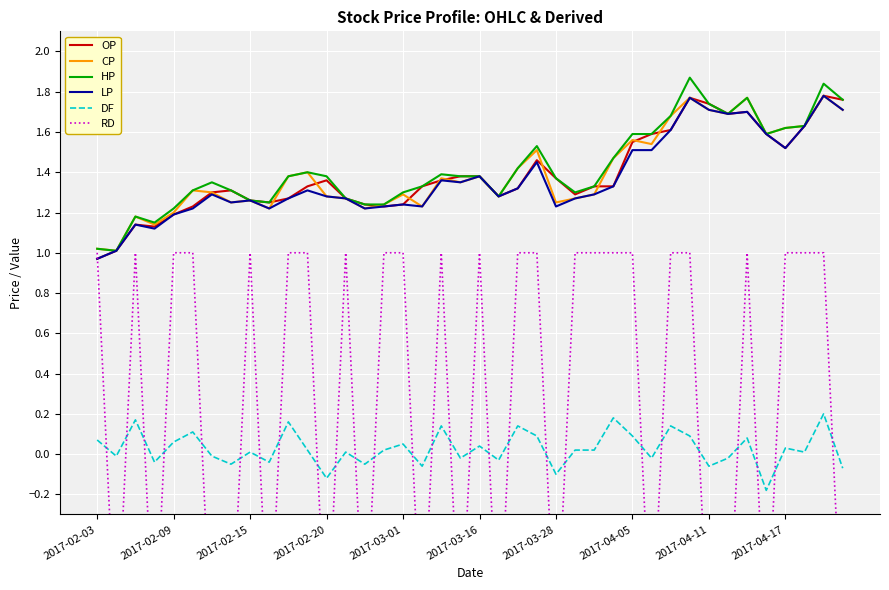

What is the maximum value for HP?

1.9